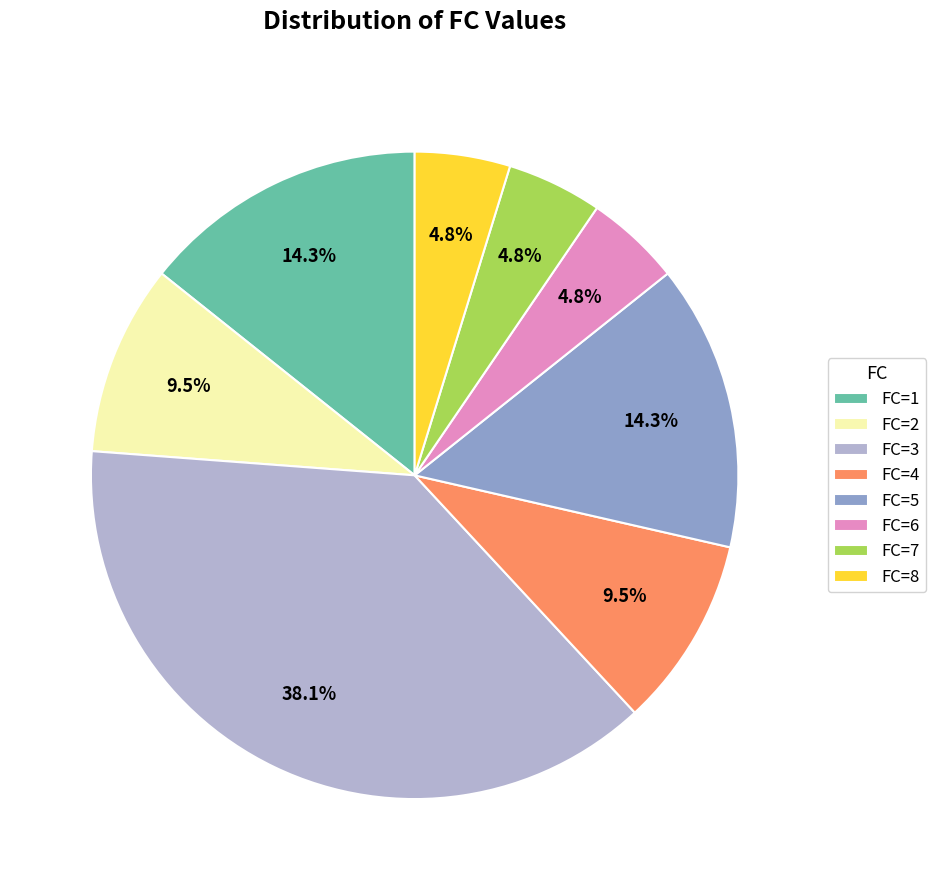

Which slice is the largest?

FC=3